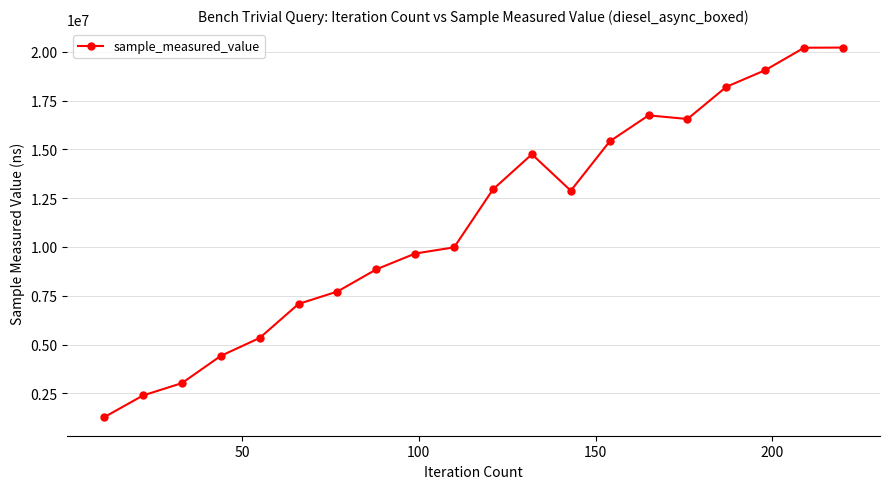

What is the difference between the maximum and minimum values?

18933070